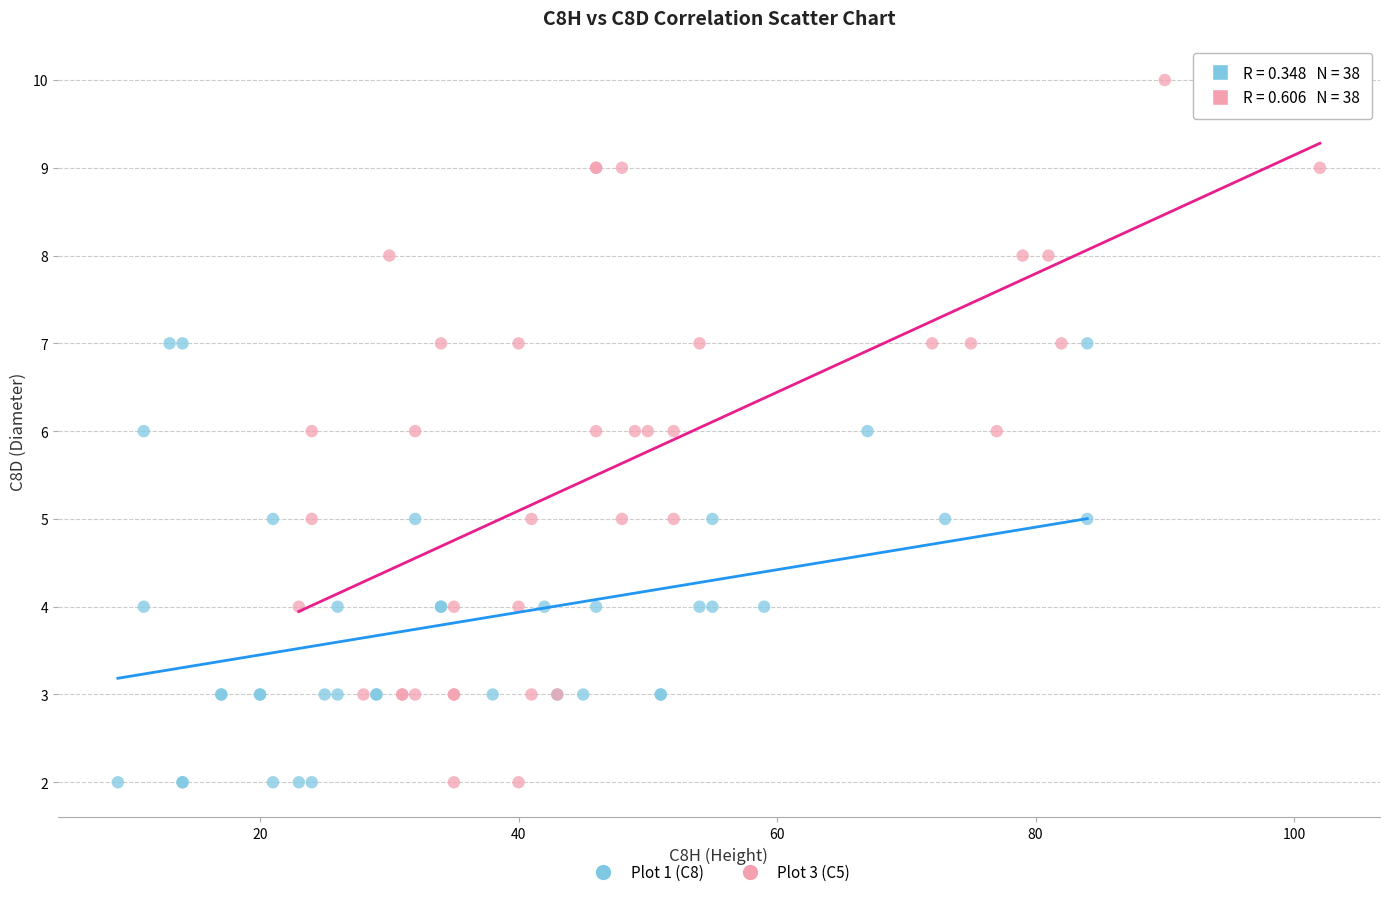

Which series has the widest spread of Y values?

Plot 3 (C5)